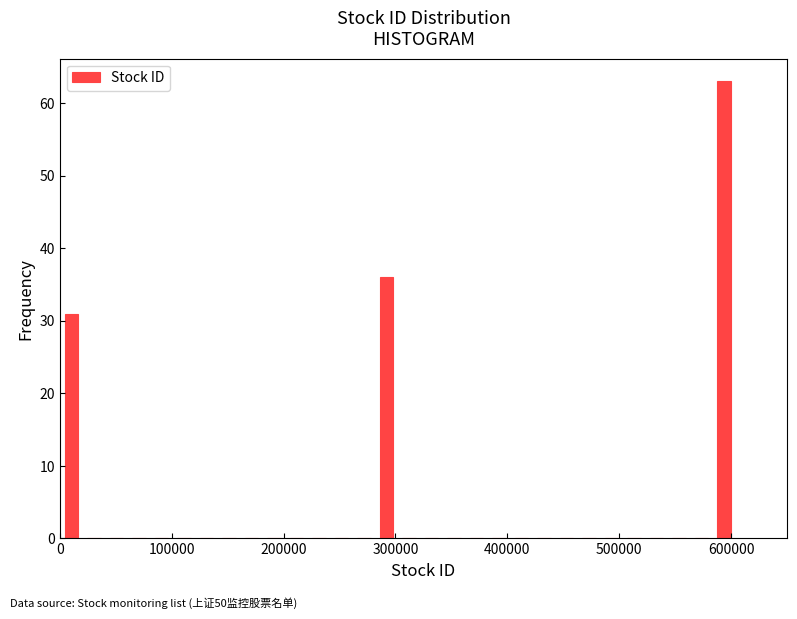

Around what value on the x-axis is the tallest bar? Give the approximate position of its centre, as read against the axis.

590000